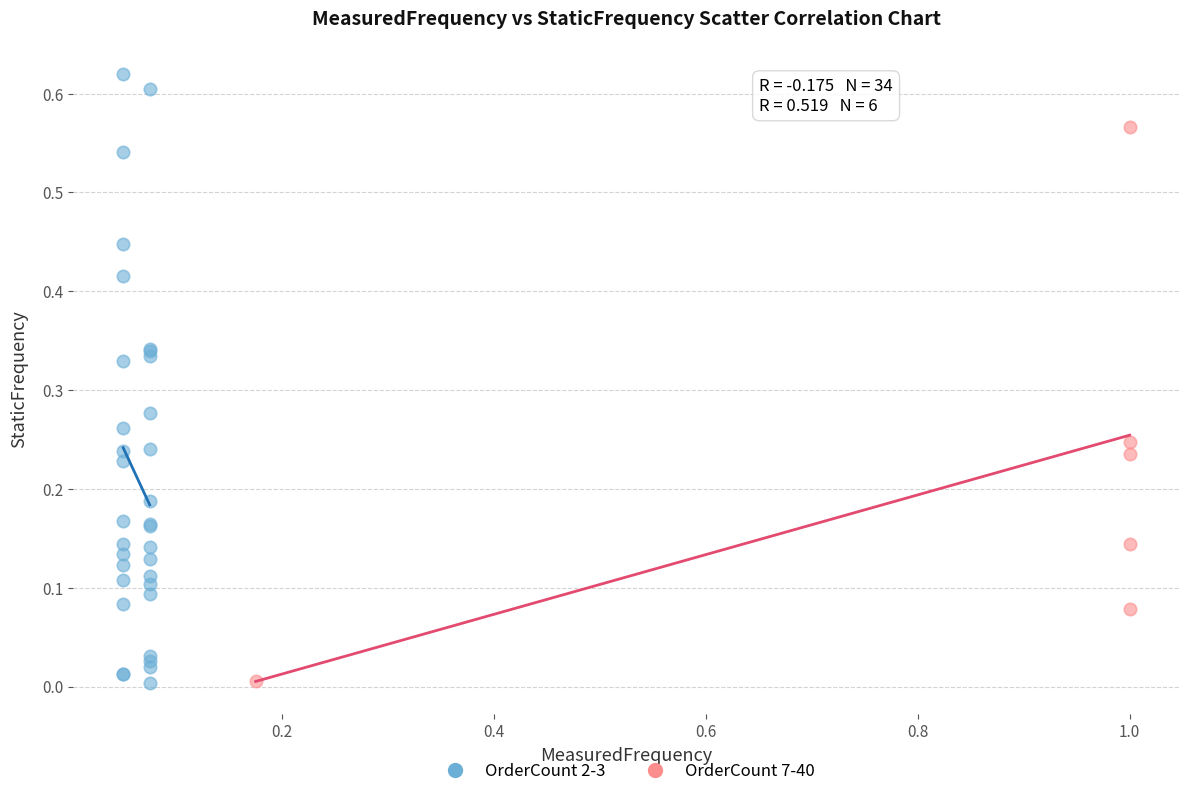

What are all the series names shown in the legend?

OrderCount 2-3, OrderCount 7-40